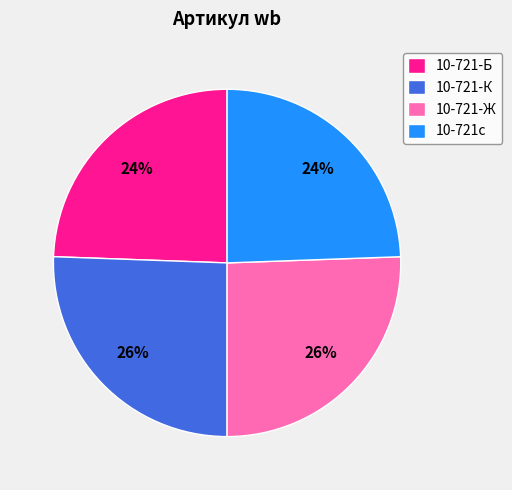

Is 10-721с the majority of the pie?

No